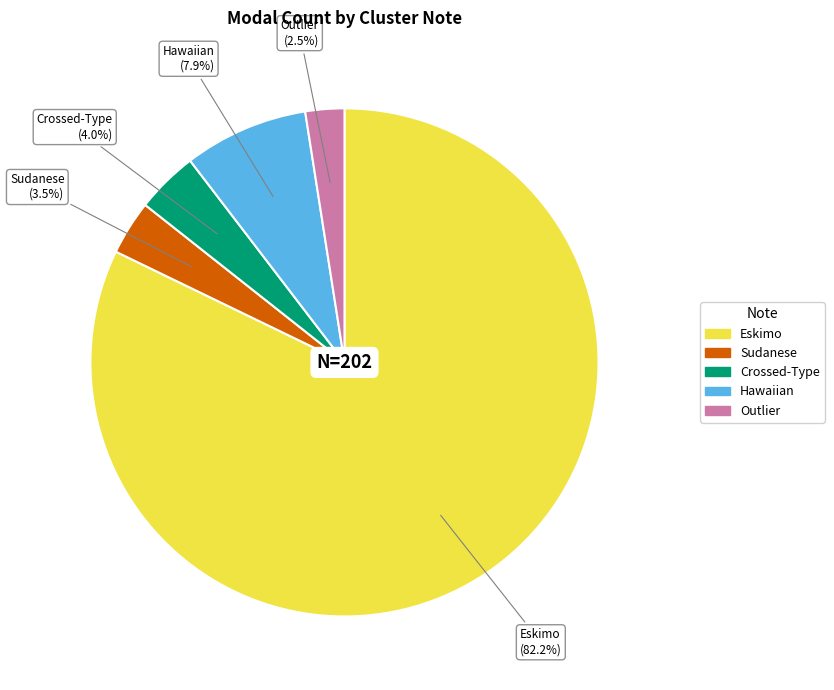

Is there any slice that represents more than half of the pie?

Yes